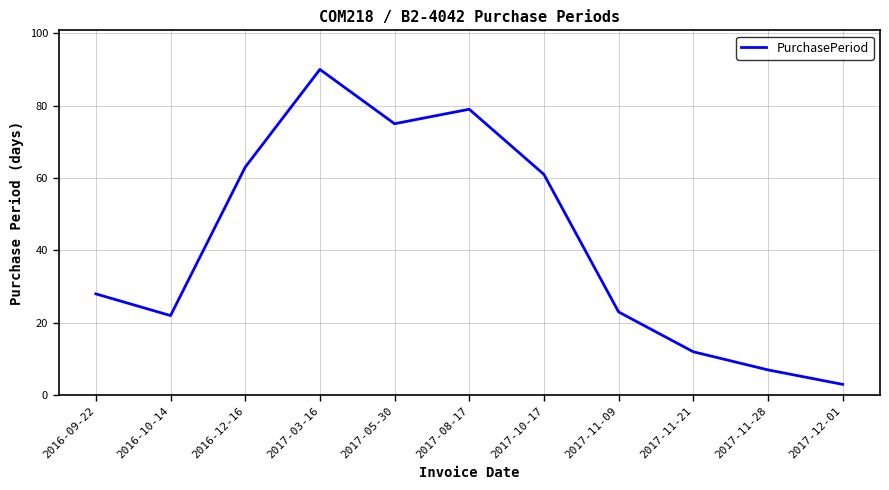

True or false: the data has more than 0 interior local peaks.

True